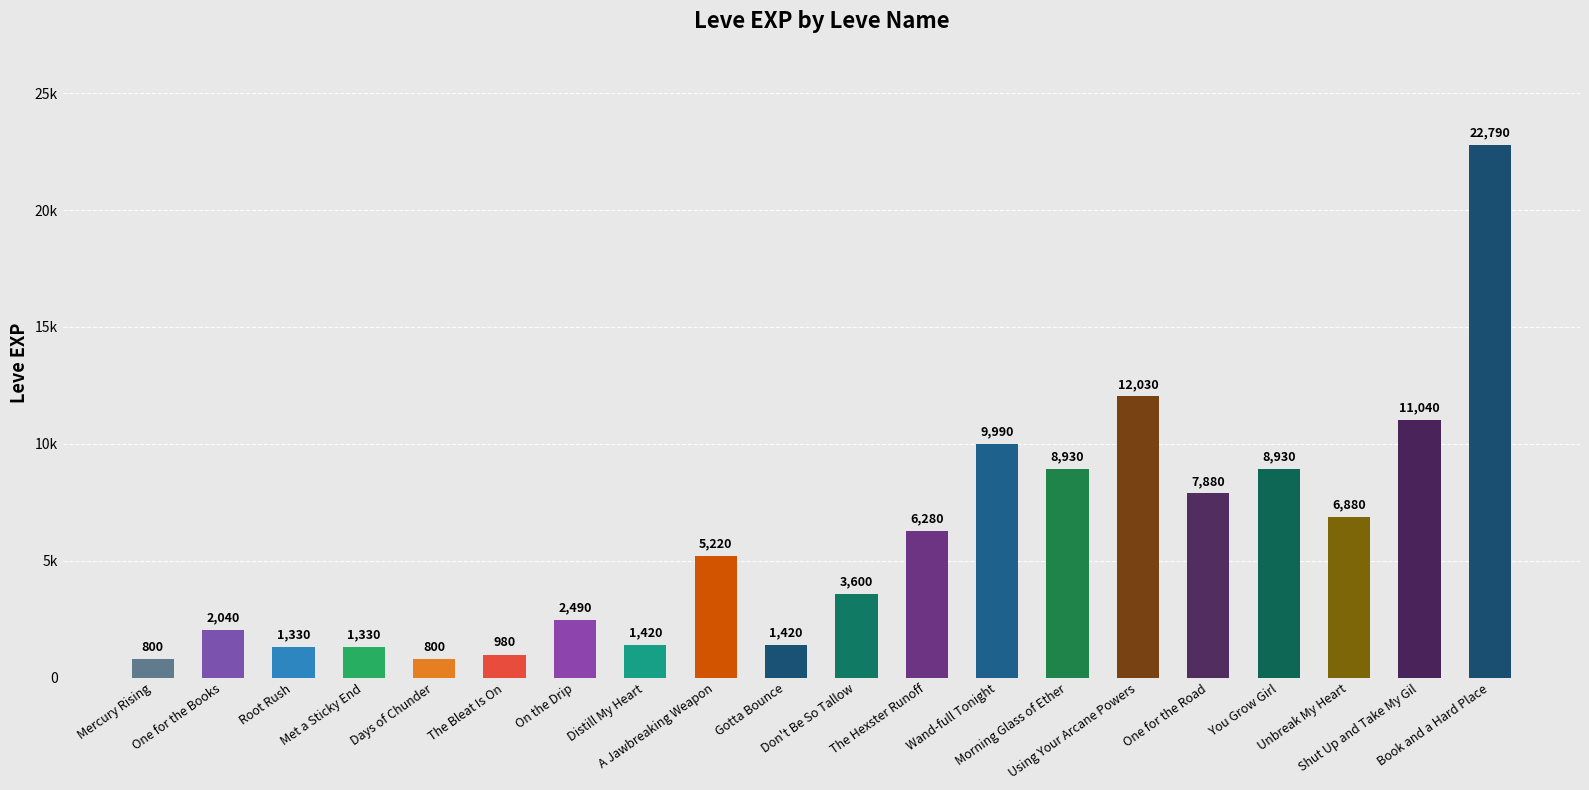

At which label does the data first exceed 5220?

The Hexster Runoff